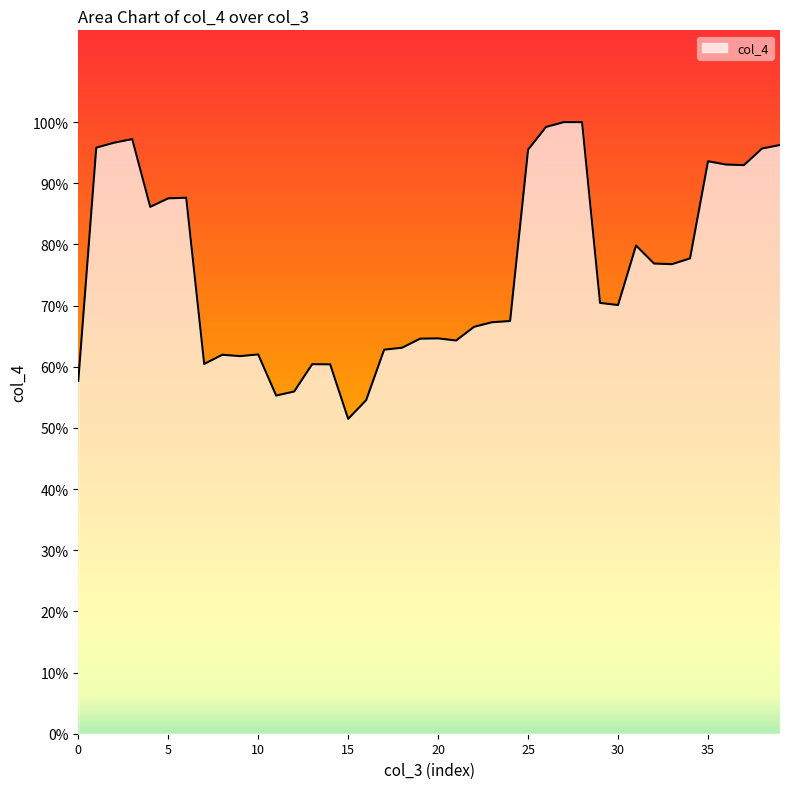

Where is the first local maximum?

3